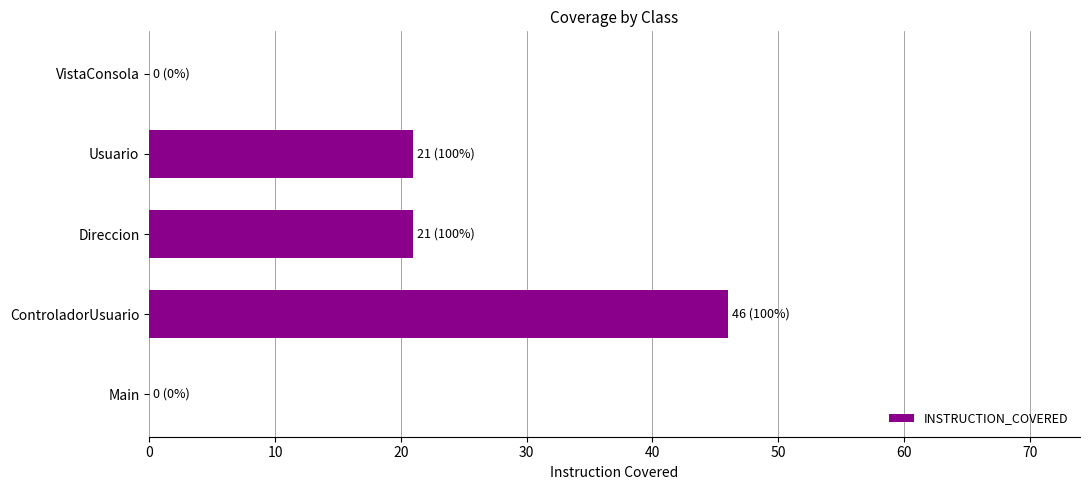

Reading bottom to top, list all the values displayed in this chart.

Main=0	ControladorUsuario=46	Direccion=21	Usuario=21	VistaConsola=0